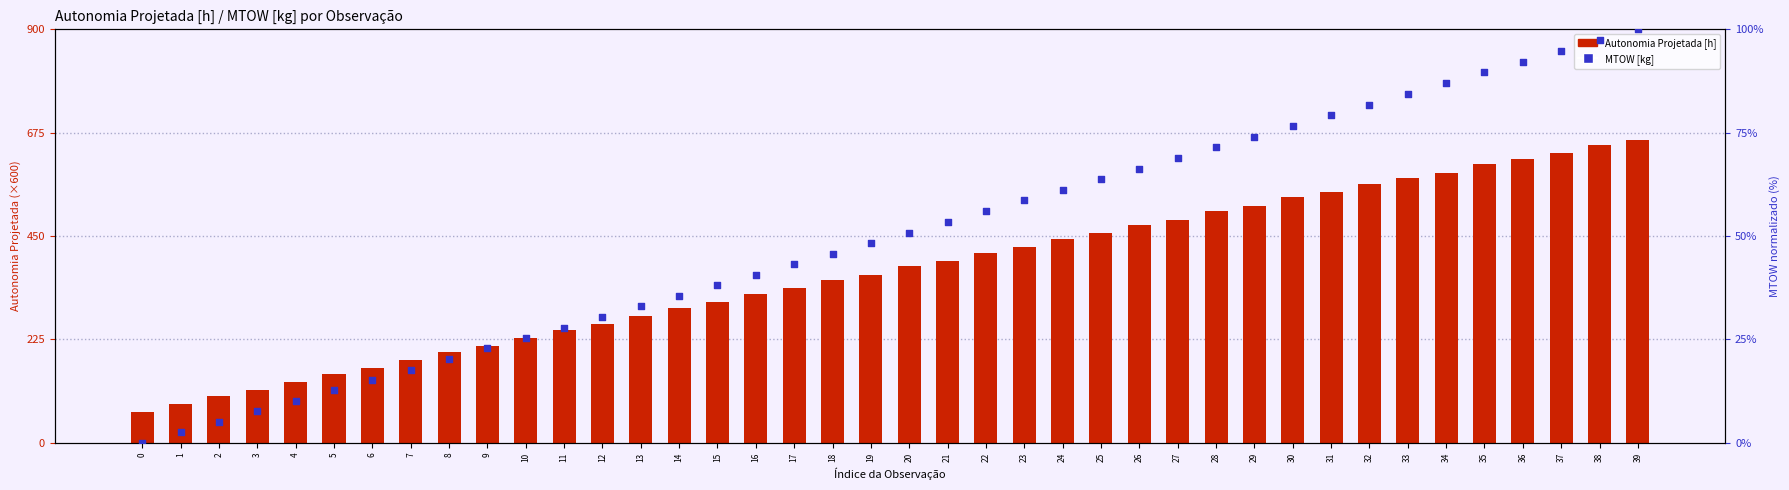

What is the total value across all series at 26?

540.3